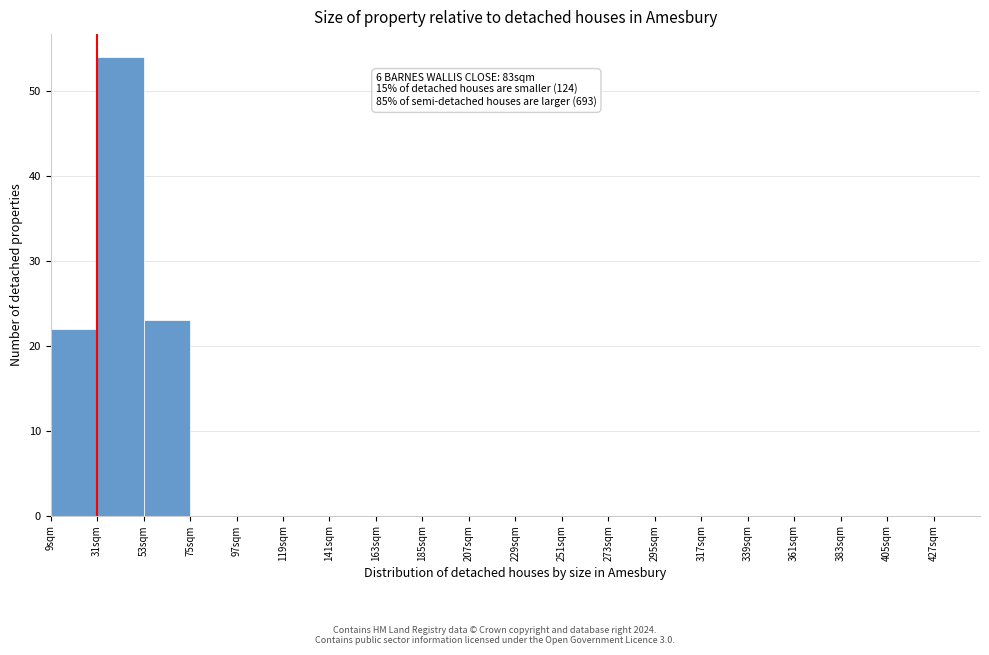

Which range on the x-axis has the tallest bar?

31 to 53